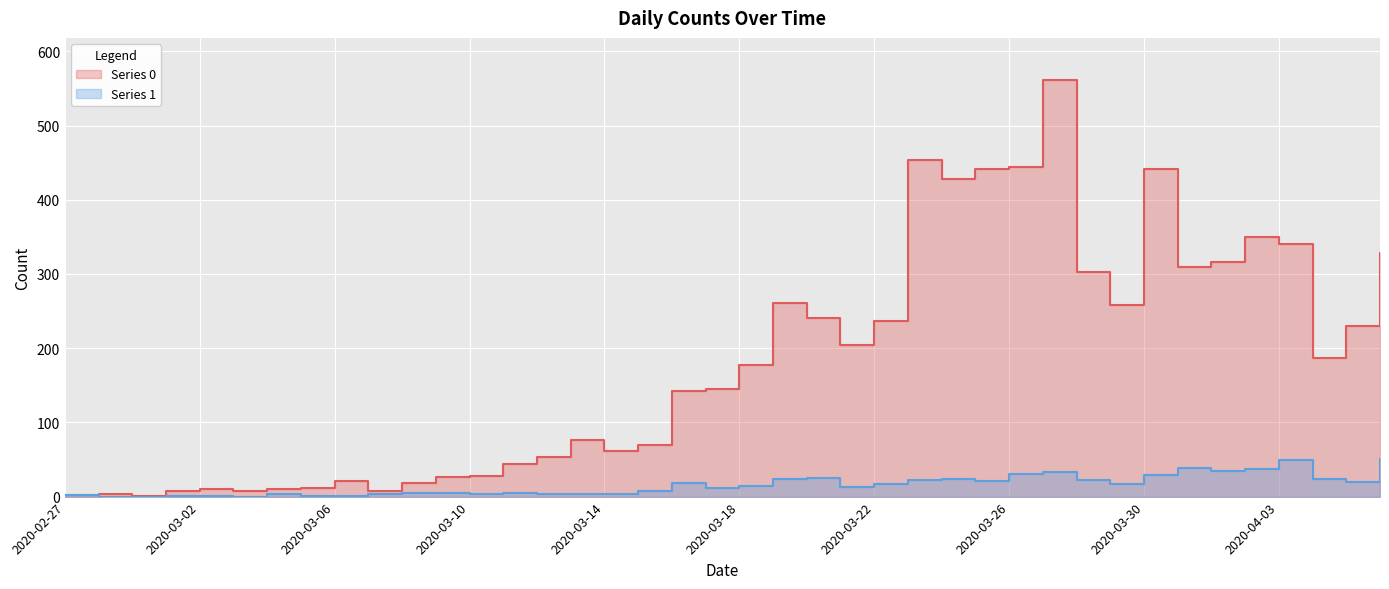

True or false: 1 has more than 1 interior local peaks.

True